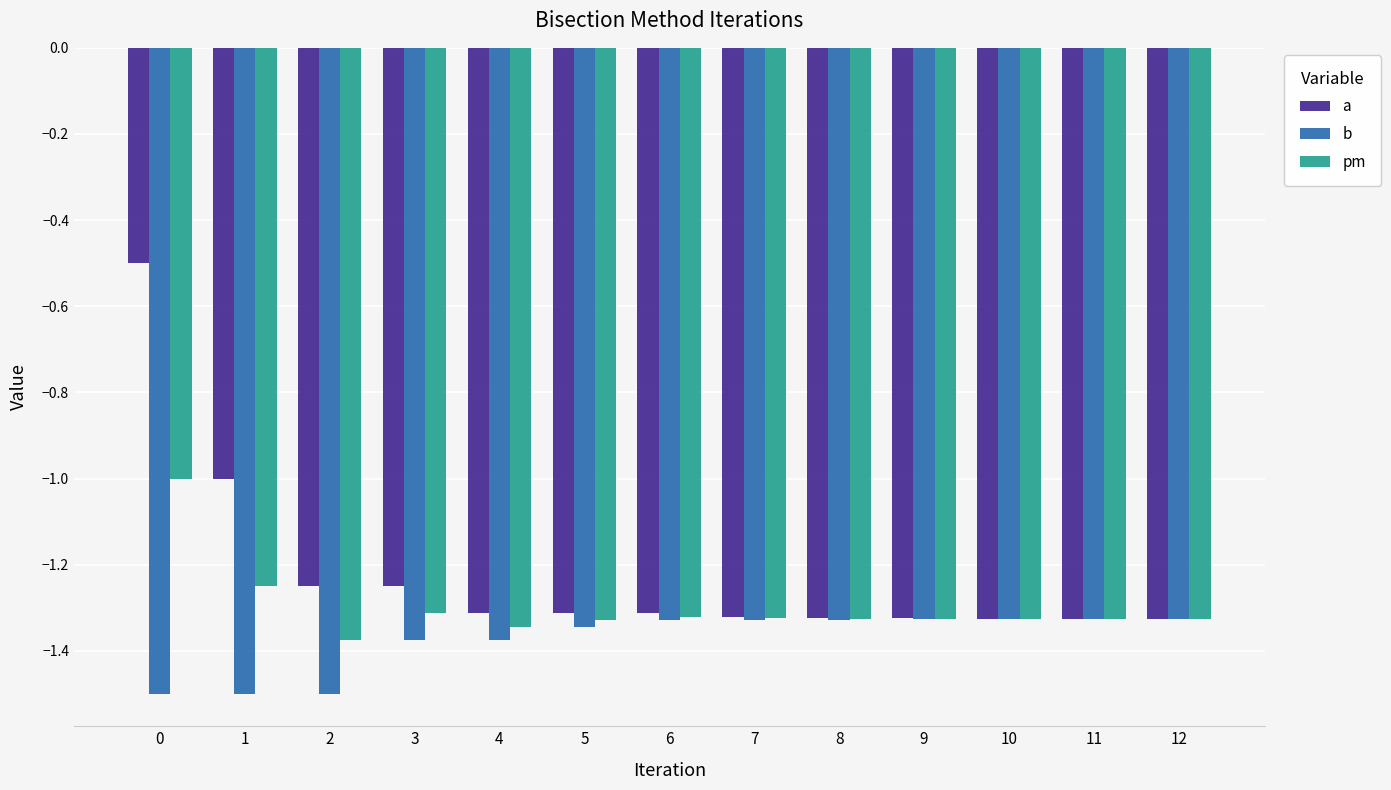

What is the approximate value of b at 1?

-1.5